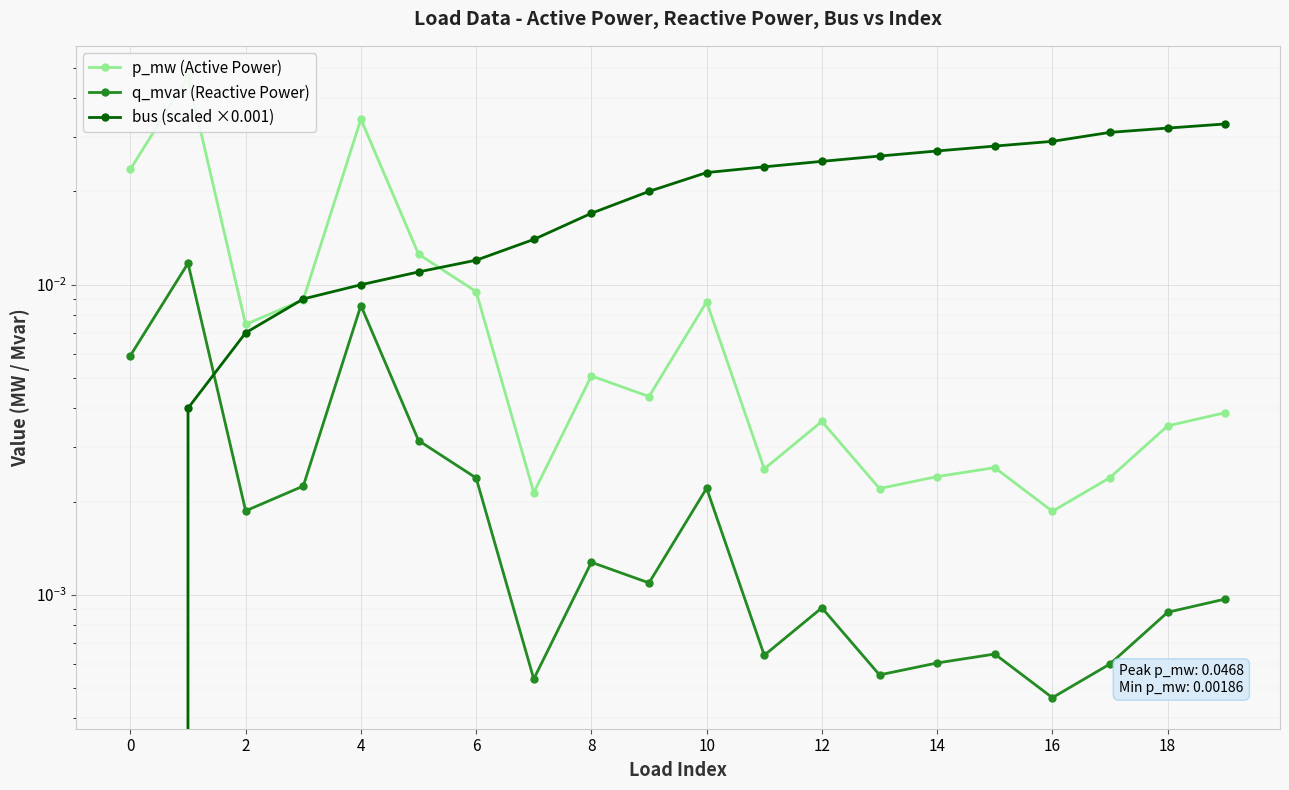

True or false: q_mvar (Reactive Power) and p_mw (Active Power) cross at least once.

False